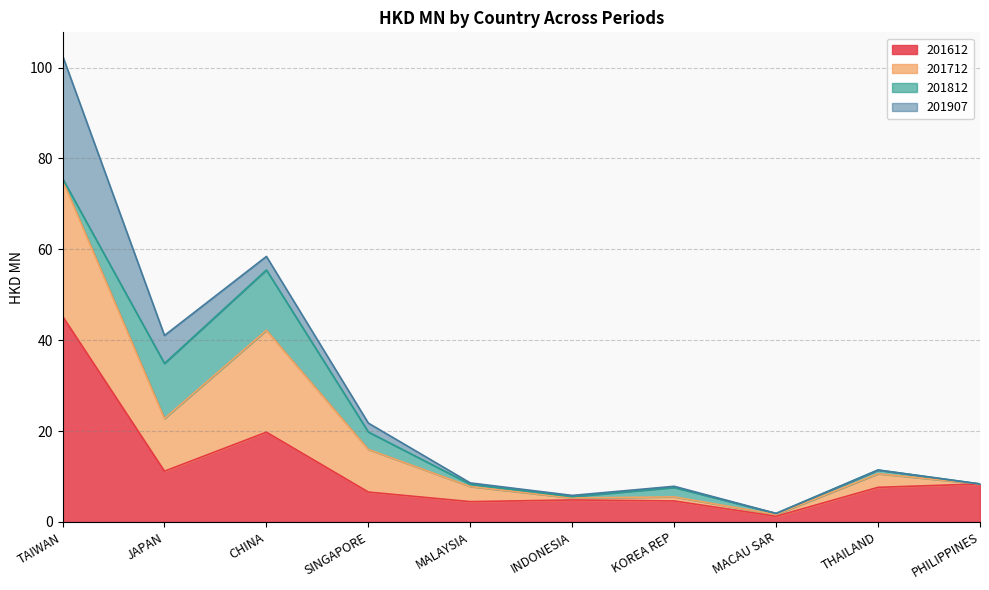

True or false: 201712 and 201612 cross at least once.

False